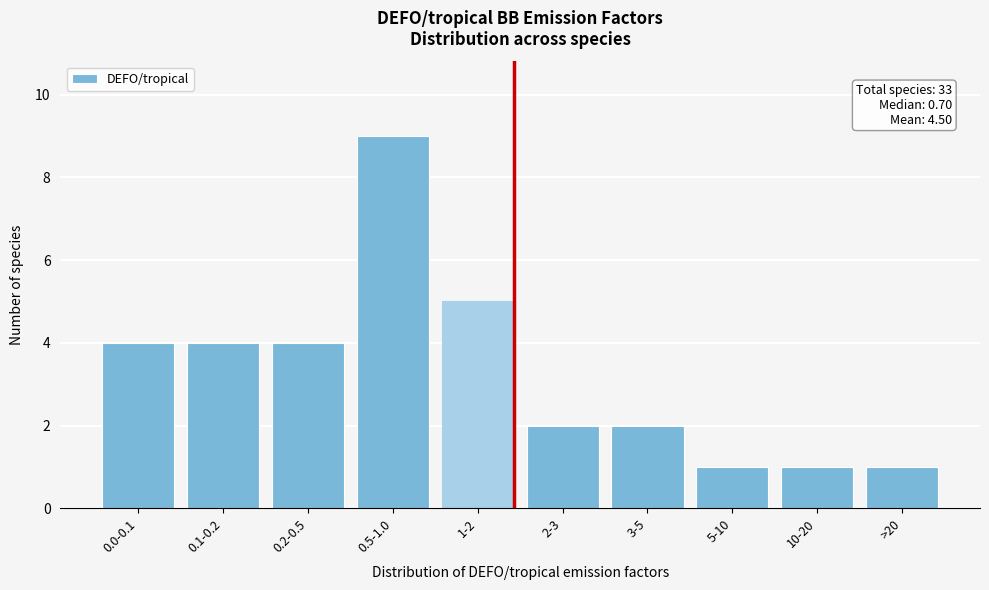

Reading left to right, extract all data points from this chart.

4	4	4	9	5	2	2	1	1	1